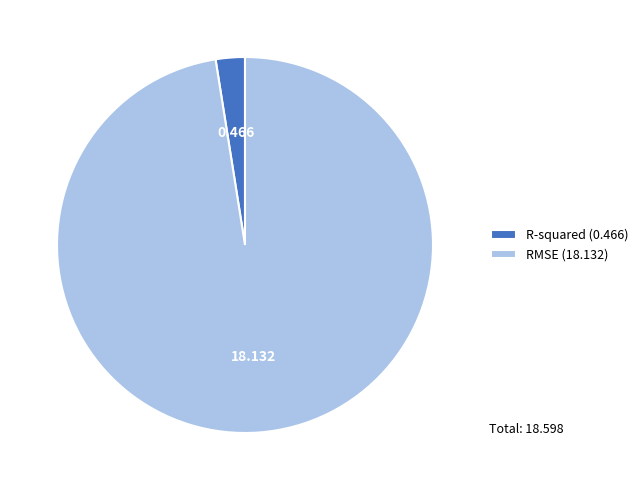

Is there a majority slice in this chart?

Yes